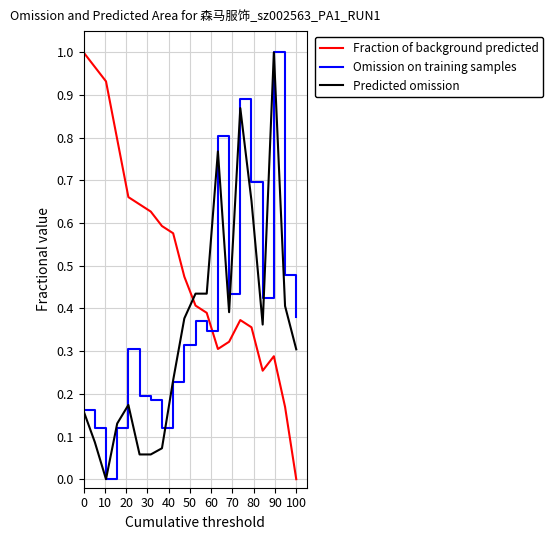

At how many categories does at least one series exceed 0?

20